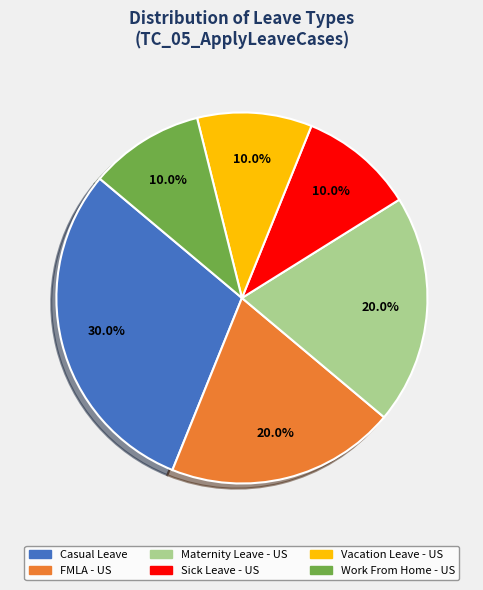

Which has a higher value, Work From Home - US or Casual Leave?

Casual Leave